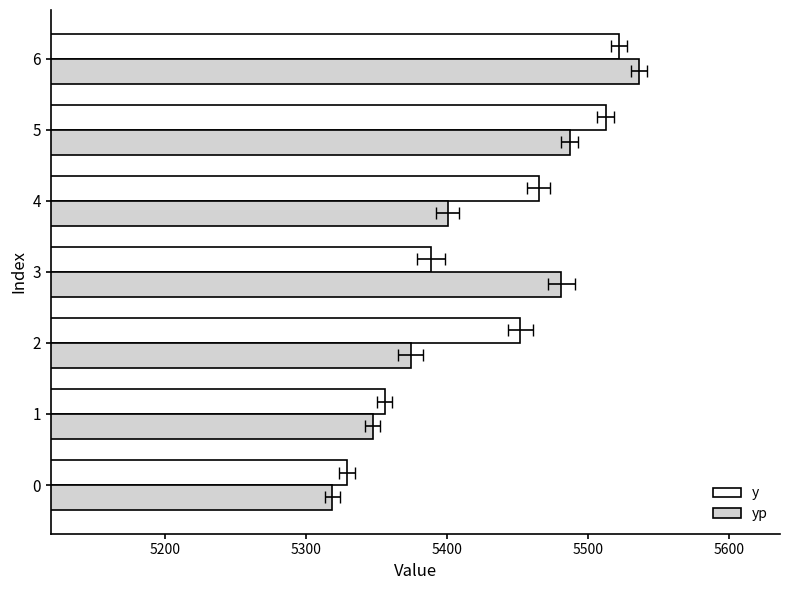

How many groups of bars are there?

7